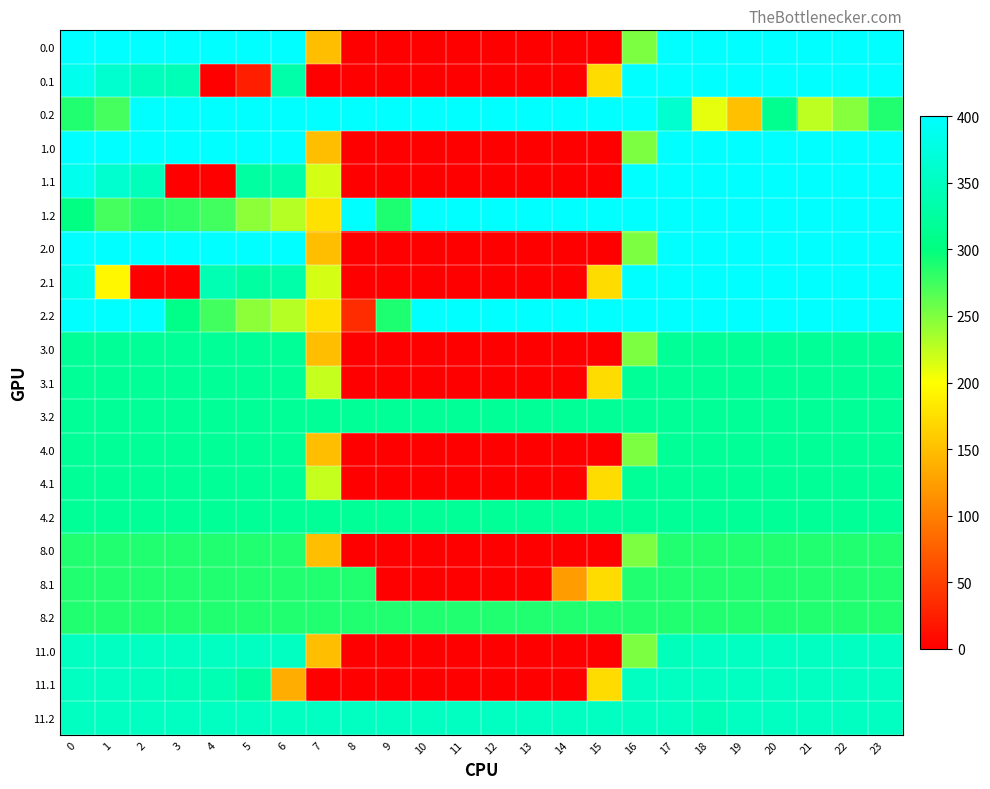

Reading right to left, extract all data points from this chart.

0.0: 23=400.0	22=400.0	21=400.0	20=400.0	19=400.0	18=400.0	17=398.5	16=250.9	15=0.0	14=0.0	13=0.0	12=0.0	11=0.0	10=0.0	9=0.0	8=0.0	7=150.1	6=400.0	5=400.0	4=400.0	3=400.0	2=400.0	1=400.0	0=400.0
0.1: 23=399.4	22=400.0	21=400.0	20=400.0	19=400.0	18=400.0	17=400.0	16=400.0	15=173.1	14=0.0	13=0.0	12=0.0	11=0.0	10=0.0	9=0.0	8=0.0	7=0.0	6=332.2	5=24.8	4=0.0	3=342.7	2=347.9	1=361.1	0=384.6
0.2: 23=287.5	22=247.4	21=226.4	20=311.0	19=151.0	18=210.0	17=362.4	16=400.0	15=400.0	14=400.0	13=400.0	12=400.0	11=400.0	10=400.0	9=400.0	8=400.0	7=400.0	6=400.0	5=400.0	4=400.0	3=400.0	2=400.0	1=272.7	0=287.1
1.0: 23=400.0	22=400.0	21=400.0	20=400.0	19=400.0	18=400.0	17=400.0	16=250.9	15=0.0	14=0.0	13=0.0	12=0.0	11=0.0	10=0.0	9=0.0	8=0.0	7=150.1	6=398.5	5=400.0	4=400.0	3=400.0	2=400.0	1=400.0	0=400.0
1.1: 23=399.4	22=400.0	21=400.0	20=400.0	19=400.0	18=400.0	17=400.0	16=400.0	15=0.0	14=0.0	13=0.0	12=0.0	11=0.0	10=0.0	9=0.0	8=0.0	7=217.1	6=332.2	5=325.7	4=0.0	3=0.0	2=345.6	1=361.1	0=384.6
1.2: 23=400.0	22=400.0	21=400.0	20=400.0	19=400.0	18=400.0	17=400.0	16=400.0	15=400.0	14=400.0	13=400.0	12=400.0	11=400.0	10=400.0	9=288.5	8=400.0	7=176.6	6=228.8	5=245.0	4=274.4	3=281.0	2=285.5	1=272.7	0=302.9
2.0: 23=400.0	22=400.0	21=400.0	20=400.0	19=400.0	18=400.0	17=398.5	16=250.9	15=0.0	14=0.0	13=0.0	12=0.0	11=0.0	10=0.0	9=0.0	8=0.0	7=150.1	6=400.0	5=400.0	4=400.0	3=400.0	2=400.0	1=400.0	0=400.0
2.1: 23=399.4	22=400.0	21=400.0	20=400.0	19=400.0	18=400.0	17=400.0	16=400.0	15=173.1	14=0.0	13=0.0	12=0.0	11=0.0	10=0.0	9=0.0	8=0.0	7=217.1	6=332.2	5=325.7	4=339.6	3=0.0	2=0.0	1=194.0	0=384.6
2.2: 23=400.0	22=400.0	21=400.0	20=400.0	19=400.0	18=400.0	17=400.0	16=400.0	15=400.0	14=400.0	13=400.0	12=400.0	11=400.0	10=400.0	9=288.5	8=35.3	7=176.6	6=228.8	5=245.0	4=274.4	3=306.9	2=400.0	1=400.0	0=400.0
3.0: 23=318.0	22=318.0	21=318.0	20=318.0	19=318.0	18=318.0	17=318.0	16=250.9	15=0.0	14=0.0	13=0.0	12=0.0	11=0.0	10=0.0	9=0.0	8=0.0	7=150.1	6=318.0	5=318.0	4=318.0	3=318.0	2=318.0	1=318.0	0=318.0
3.1: 23=318.0	22=318.0	21=318.0	20=318.0	19=318.0	18=318.0	17=318.0	16=318.0	15=173.1	14=0.0	13=0.0	12=0.0	11=0.0	10=0.0	9=0.0	8=0.0	7=222.7	6=318.0	5=318.0	4=318.0	3=318.0	2=318.0	1=318.0	0=318.0
3.2: 23=318.0	22=318.0	21=318.0	20=318.0	19=318.0	18=318.0	17=318.0	16=318.0	15=318.0	14=318.0	13=318.0	12=318.0	11=318.0	10=318.0	9=318.0	8=318.0	7=318.0	6=318.0	5=318.0	4=318.0	3=318.0	2=318.0	1=318.0	0=318.0
4.0: 23=318.0	22=318.0	21=318.0	20=318.0	19=318.0	18=318.0	17=318.0	16=250.9	15=0.0	14=0.0	13=0.0	12=0.0	11=0.0	10=0.0	9=0.0	8=0.0	7=150.1	6=318.0	5=318.0	4=318.0	3=318.0	2=318.0	1=318.0	0=318.0
4.1: 23=318.0	22=318.0	21=318.0	20=318.0	19=318.0	18=318.0	17=318.0	16=318.0	15=173.1	14=0.0	13=0.0	12=0.0	11=0.0	10=0.0	9=0.0	8=0.0	7=222.7	6=318.0	5=318.0	4=318.0	3=318.0	2=318.0	1=318.0	0=318.0
4.2: 23=318.0	22=318.0	21=318.0	20=318.0	19=318.0	18=318.0	17=318.0	16=318.0	15=318.0	14=318.0	13=318.0	12=318.0	11=318.0	10=318.0	9=318.0	8=318.0	7=318.0	6=318.0	5=318.0	4=318.0	3=318.0	2=318.0	1=318.0	0=318.0
8.0: 23=287.0	22=287.0	21=287.0	20=287.0	19=287.0	18=287.0	17=287.0	16=250.9	15=0.0	14=0.0	13=0.0	12=0.0	11=0.0	10=0.0	9=0.0	8=0.0	7=150.1	6=287.0	5=287.0	4=287.0	3=287.0	2=287.0	1=287.0	0=287.0
8.1: 23=287.0	22=287.0	21=287.0	20=287.0	19=287.0	18=287.0	17=287.0	16=287.0	15=173.1	14=123.2	13=0.0	12=0.0	11=0.0	10=0.0	9=0.0	8=287.0	7=287.0	6=287.0	5=287.0	4=287.0	3=287.0	2=287.0	1=287.0	0=287.0
8.2: 23=287.0	22=287.0	21=287.0	20=287.0	19=287.0	18=287.0	17=287.0	16=287.0	15=287.0	14=287.0	13=287.0	12=287.0	11=287.0	10=287.0	9=287.0	8=287.0	7=287.0	6=287.0	5=287.0	4=287.0	3=287.0	2=287.0	1=287.0	0=287.0
11.0: 23=350.0	22=350.0	21=350.0	20=350.0	19=350.0	18=350.0	17=346.0	16=250.9	15=0.0	14=0.0	13=0.0	12=0.0	11=0.0	10=0.0	9=0.0	8=0.0	7=150.1	6=350.0	5=350.0	4=350.0	3=350.0	2=350.0	1=350.0	0=350.0
11.1: 23=350.0	22=350.0	21=350.0	20=350.0	19=350.0	18=350.0	17=350.0	16=350.0	15=173.1	14=0.0	13=0.0	12=0.0	11=0.0	10=0.0	9=0.0	8=0.0	7=0.0	6=136.6	5=325.7	4=339.6	3=342.7	2=347.9	1=350.0	0=350.0
11.2: 23=350.0	22=350.0	21=350.0	20=350.0	19=350.0	18=342.2	17=350.0	16=350.0	15=350.0	14=350.0	13=350.0	12=350.0	11=350.0	10=350.0	9=350.0	8=350.0	7=350.0	6=350.0	5=350.0	4=350.0	3=350.0	2=350.0	1=350.0	0=350.0